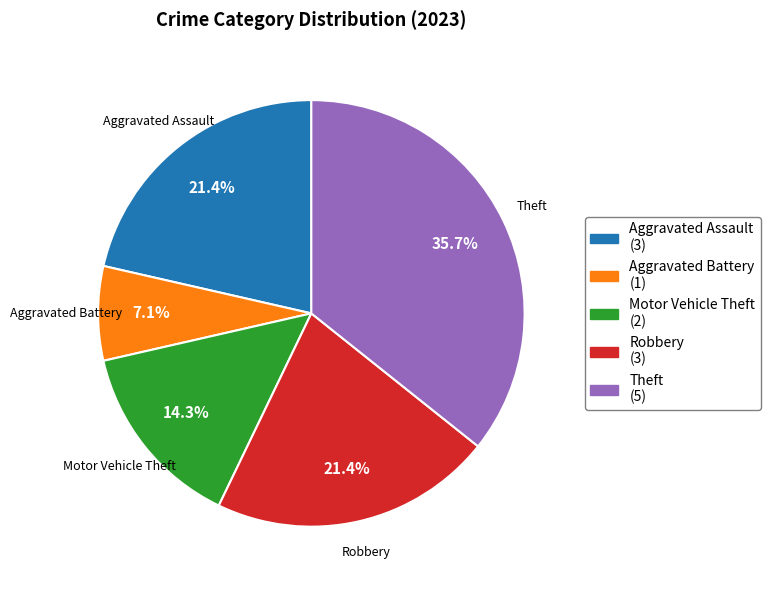

What percentage is the Robbery slice, to the nearest percent?

21%